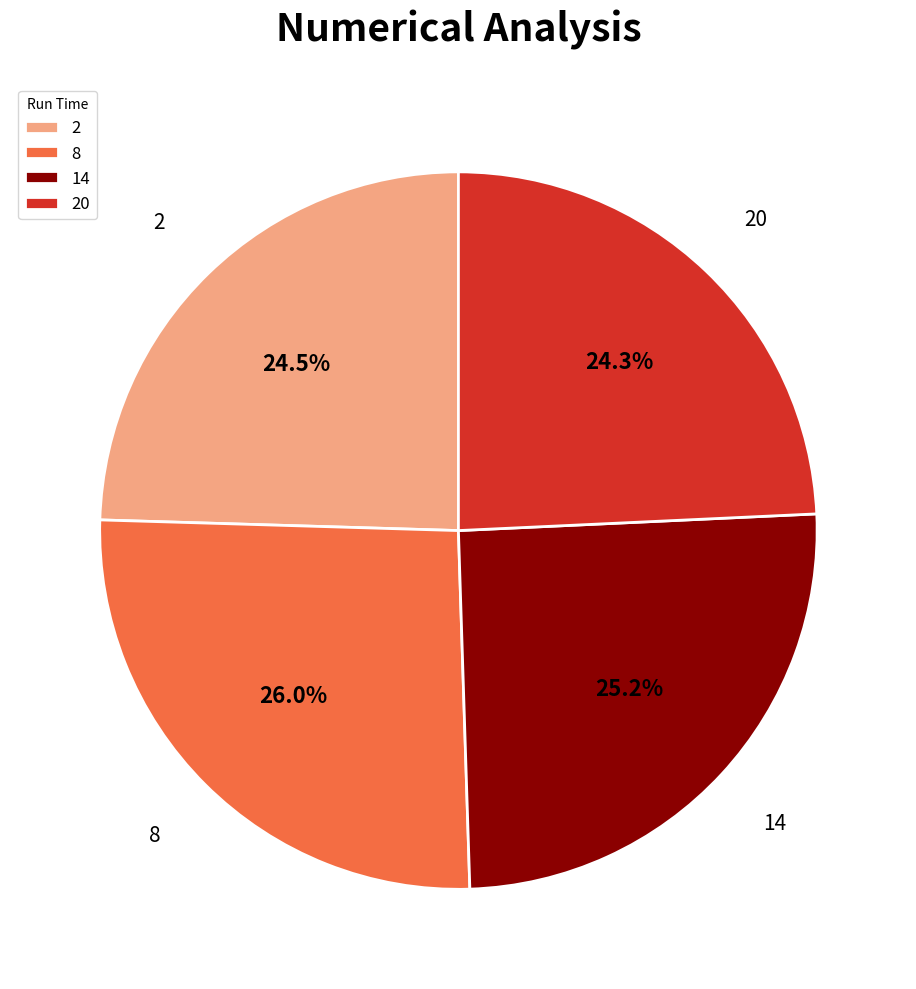

Do 2 and 8 together represent more than half of the pie?

Yes